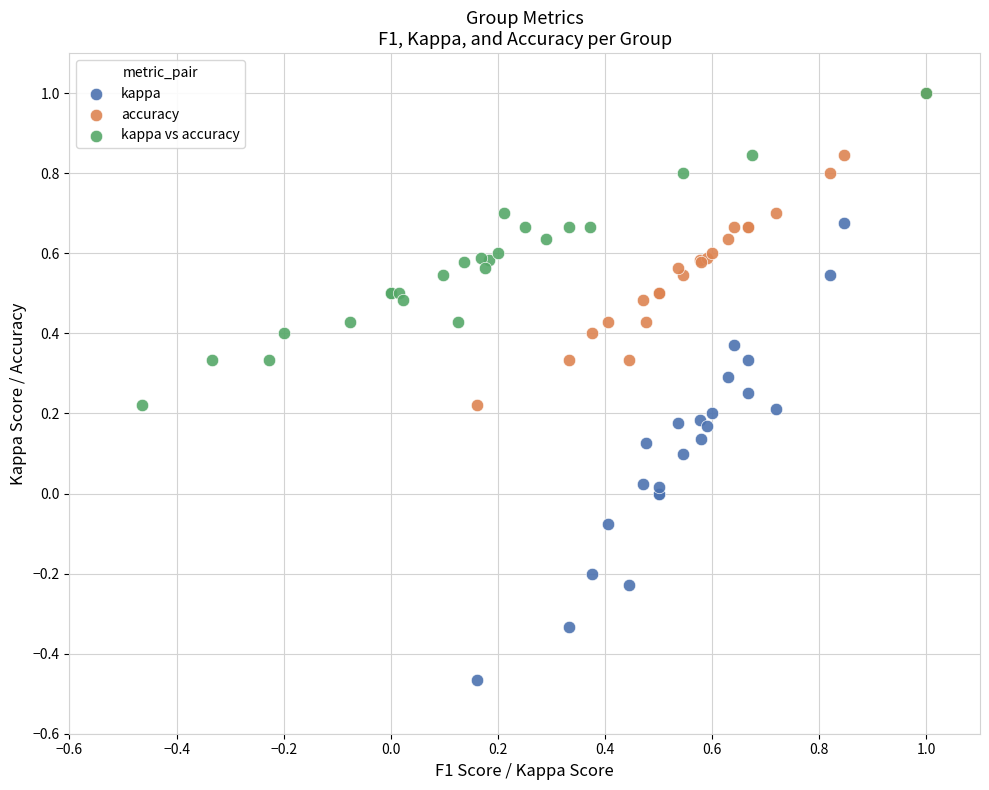

What are all the series names shown in the legend?

kappa, accuracy, kappa vs accuracy